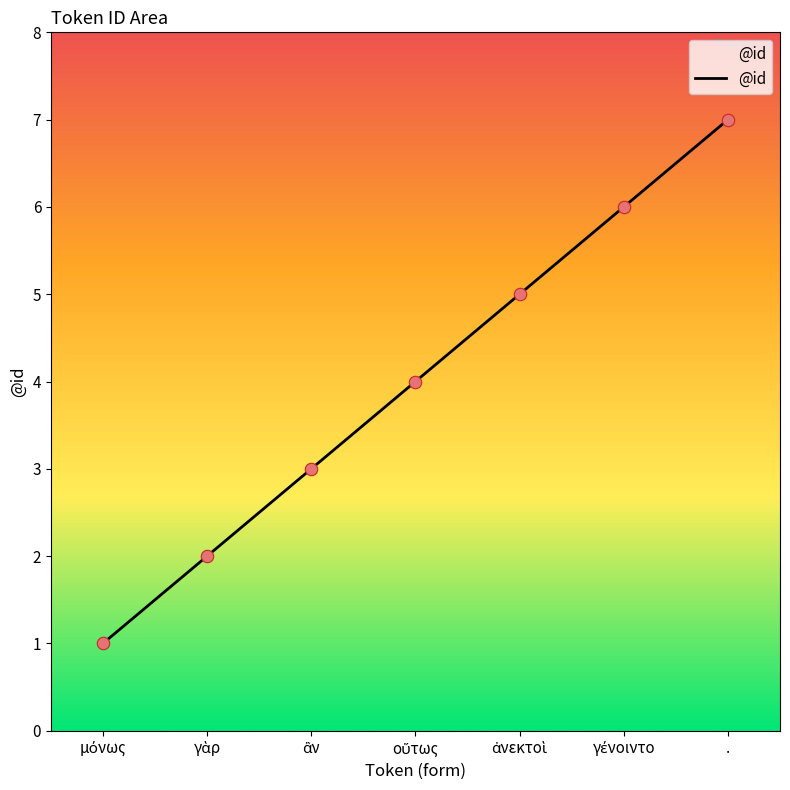

True or false: the data has more than 0 interior local peaks.

False